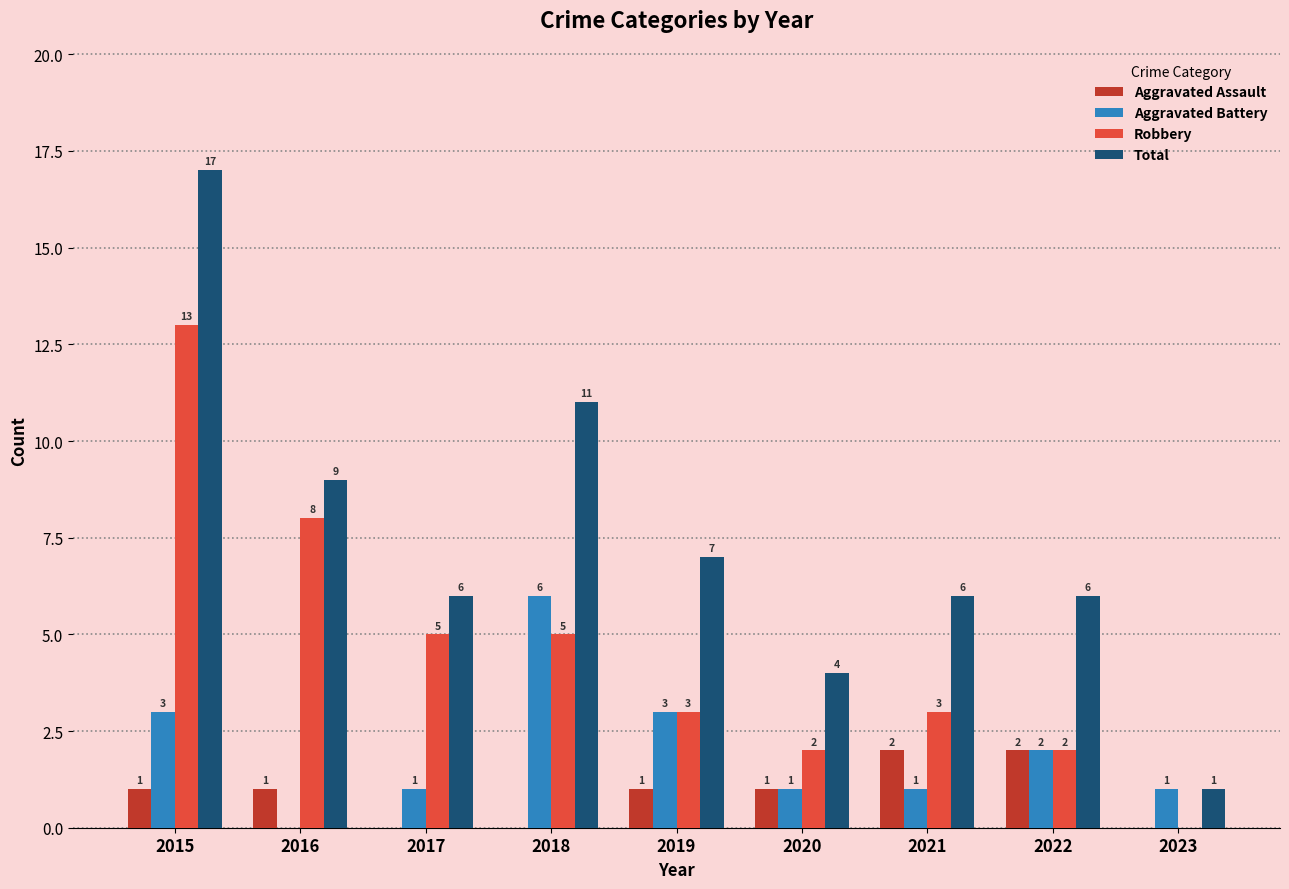

What is the total value across all series at 2020?

8